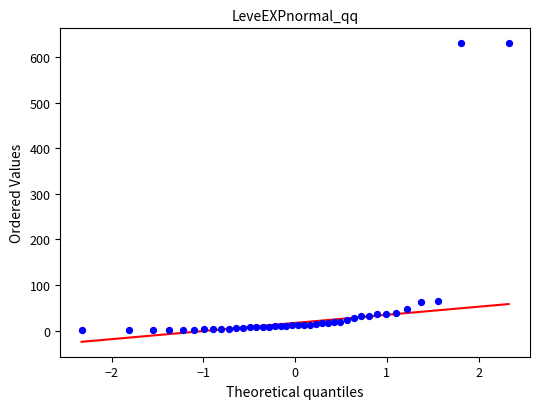

What is the range of Y values (max minus min)?

629